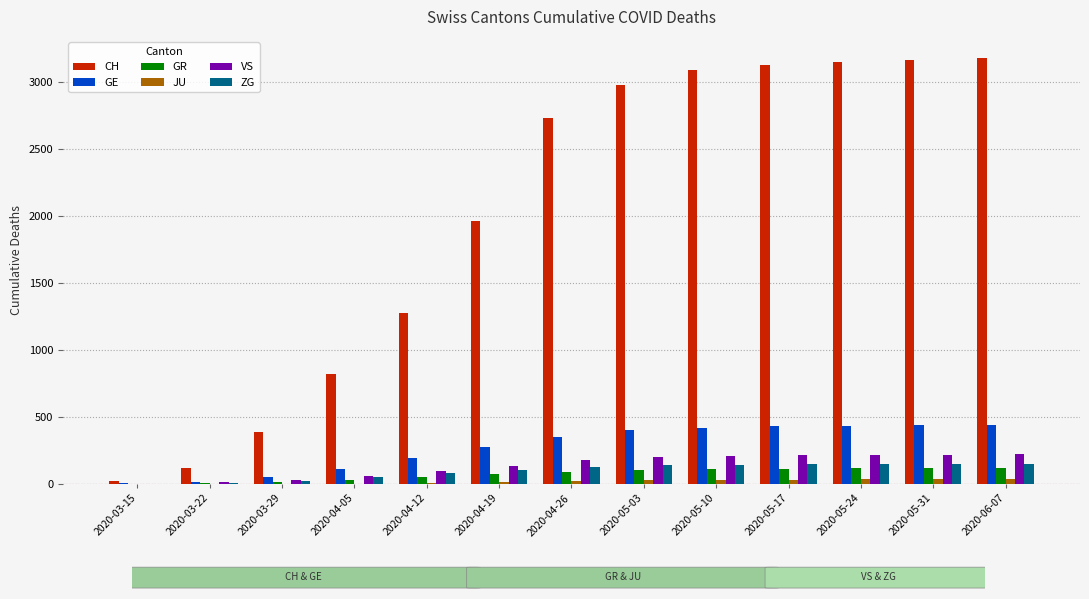

Which series changed the most between 2020-03-22 and 2020-06-07?

CH